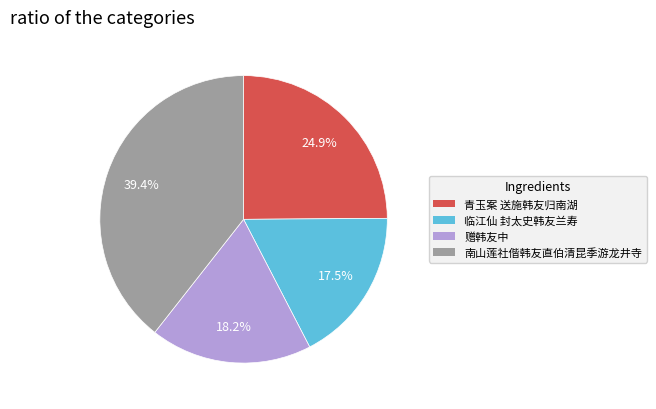

Between 青玉案 送施韩友归南湖 and 临江仙 封太史韩友兰寿, which is larger?

青玉案 送施韩友归南湖